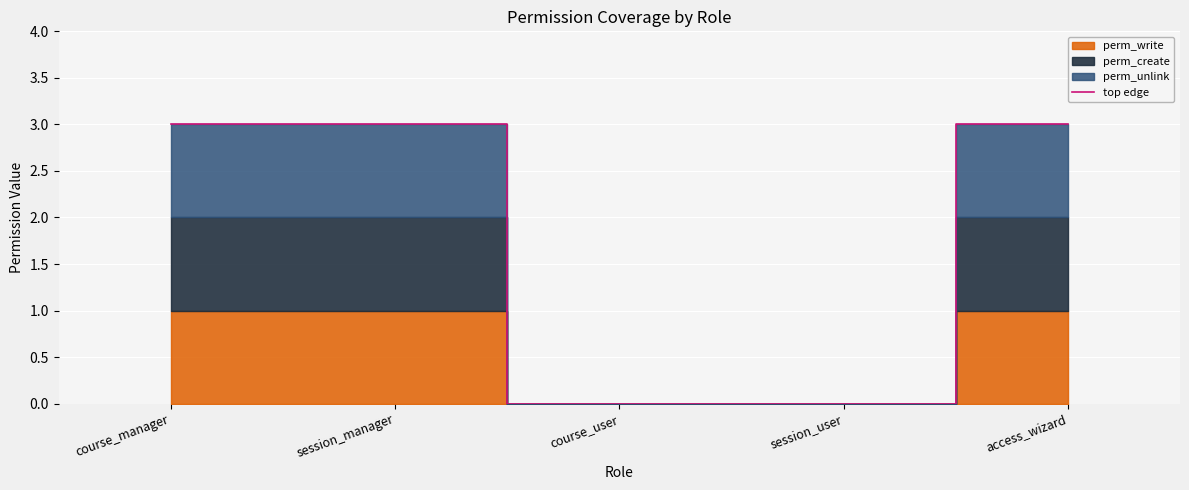

What is the label of the 5th point from the left?

access_wizard